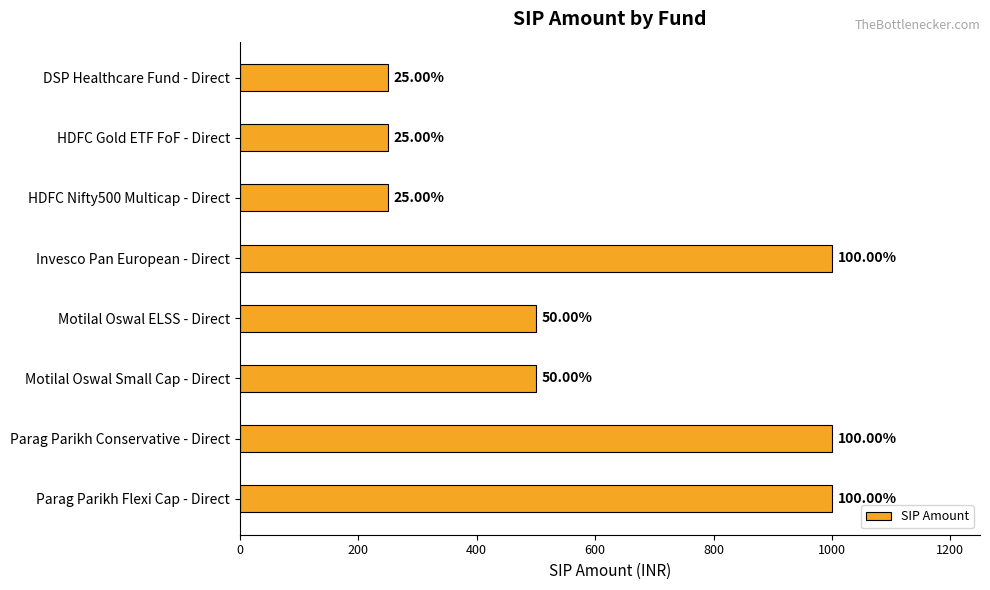

How many values are between 250 and 1000?

8